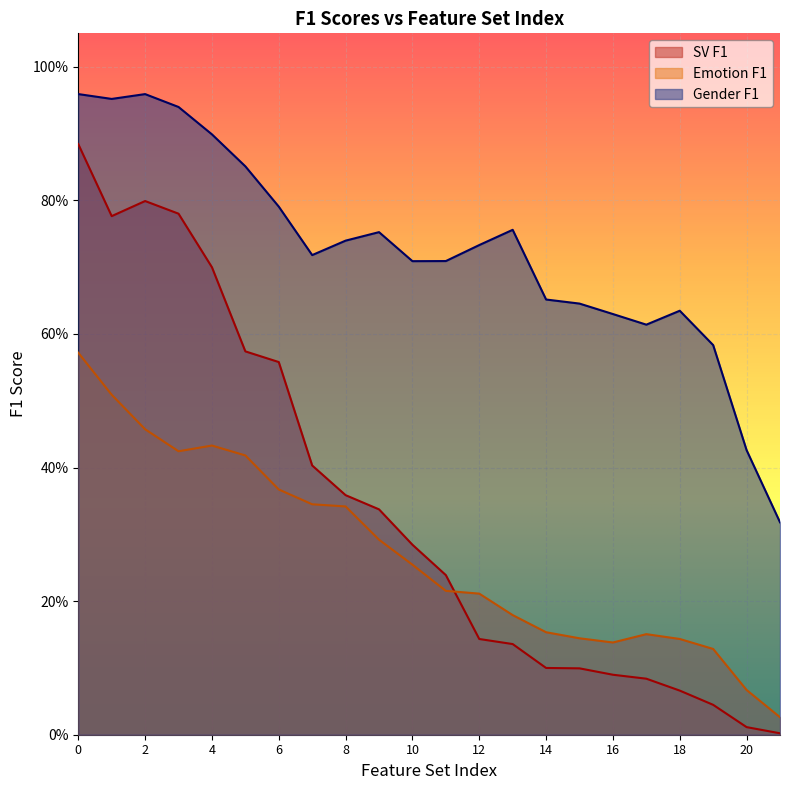

Which has a higher value, 14 or 13?

13